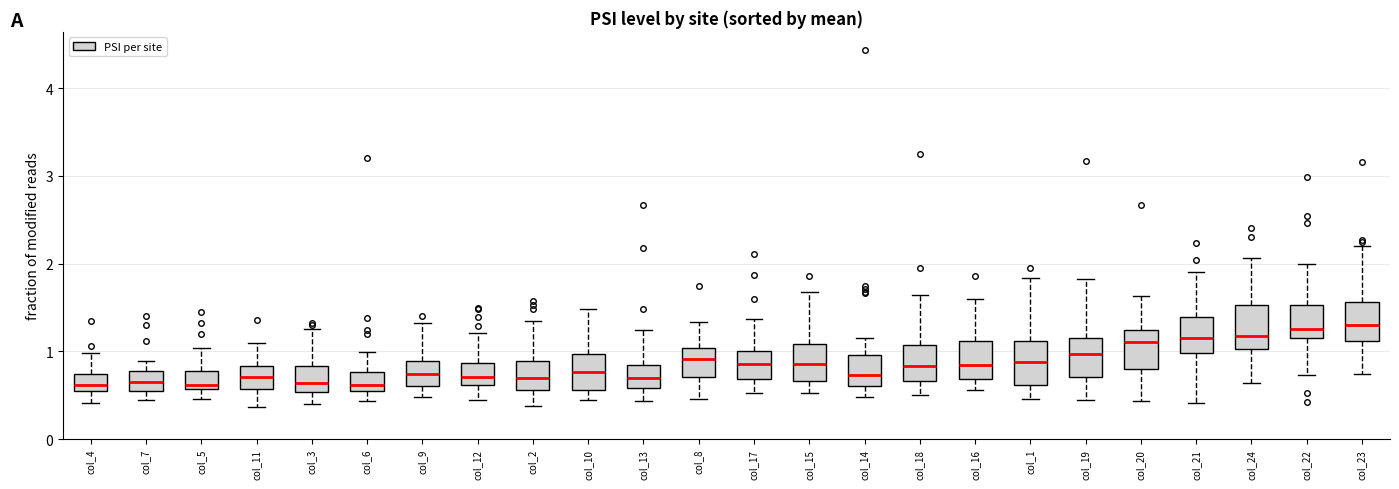

Reading left to right, read every box against the y-axis: the position of its median line, the range the box covers, and the ends of its whiskers. The values are not printed on the chart, so give them approximately, as read against the axis.

col_4: median 0.6, box 0.5 to 0.7, whiskers 0.4 to 1.0
col_7: median 0.7, box 0.6 to 0.8, whiskers 0.4 to 0.9
col_5: median 0.6 (just above the box's lower edge), box 0.6 to 0.8, whiskers 0.5 to 1.0
col_11: median 0.7, box 0.6 to 0.8, whiskers 0.4 to 1.1
col_3: median 0.6, box 0.5 to 0.8, whiskers 0.4 to 1.3
col_6: median 0.6, box 0.5 to 0.8, whiskers 0.4 to 1.0
col_9: median 0.7, box 0.6 to 0.9, whiskers 0.5 to 1.3
col_12: median 0.7, box 0.6 to 0.9, whiskers 0.4 to 1.2
col_2: median 0.7, box 0.6 to 0.9, whiskers 0.4 to 1.3
col_10: median 0.8, box 0.6 to 1.0, whiskers 0.4 to 1.5
col_13: median 0.7, box 0.6 to 0.9, whiskers 0.4 to 1.2
col_8: median 0.9, box 0.7 to 1.0, whiskers 0.5 to 1.3
col_17: median 0.9, box 0.7 to 1.0, whiskers 0.5 to 1.4
col_15: median 0.9, box 0.7 to 1.1, whiskers 0.5 to 1.7
col_14: median 0.7, box 0.6 to 1.0, whiskers 0.5 to 1.2
col_18: median 0.8, box 0.7 to 1.1, whiskers 0.5 to 1.6
col_16: median 0.9, box 0.7 to 1.1, whiskers 0.6 to 1.6
col_1: median 0.9, box 0.6 to 1.1, whiskers 0.5 to 1.8
col_19: median 1.0, box 0.7 to 1.2, whiskers 0.4 to 1.8
col_20: median 1.1, box 0.8 to 1.2, whiskers 0.4 to 1.6
col_21: median 1.2, box 1.0 to 1.4, whiskers 0.4 to 1.9
col_24: median 1.2, box 1.0 to 1.5, whiskers 0.6 to 2.1
col_22: median 1.3, box 1.2 to 1.5, whiskers 0.7 to 2.0
col_23: median 1.3, box 1.1 to 1.6, whiskers 0.7 to 2.2